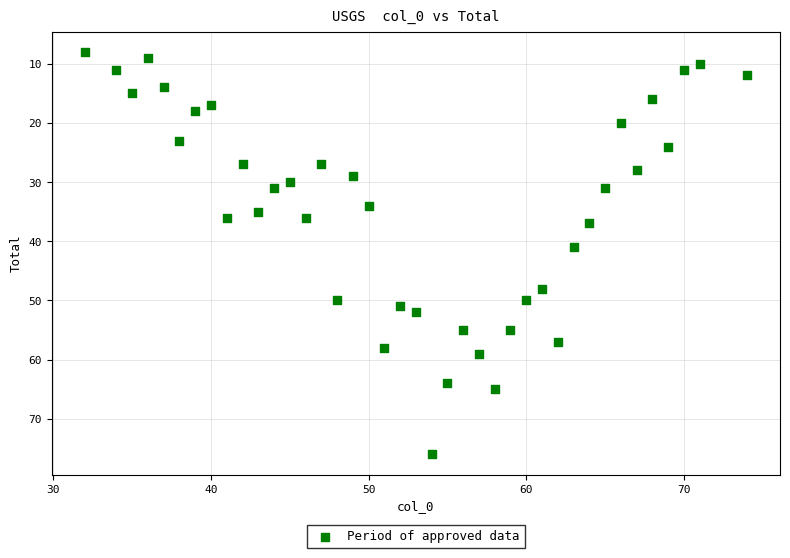

What Y value in the scatter plot is closest to 42?

41